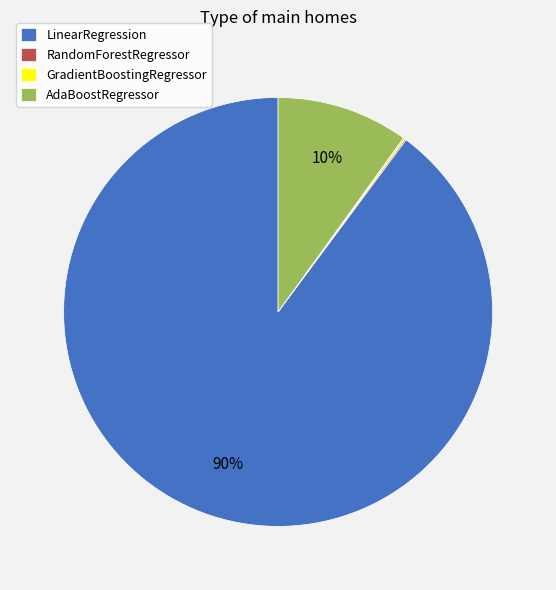

What is the majority slice?

LinearRegression